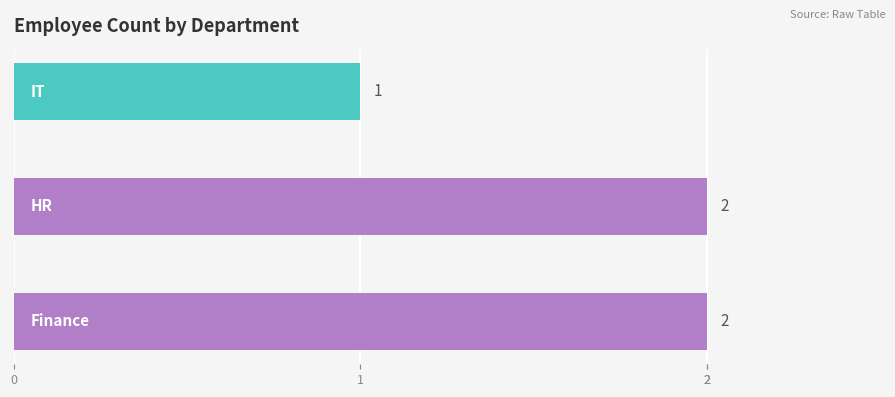

How many data points are less than 2?

1